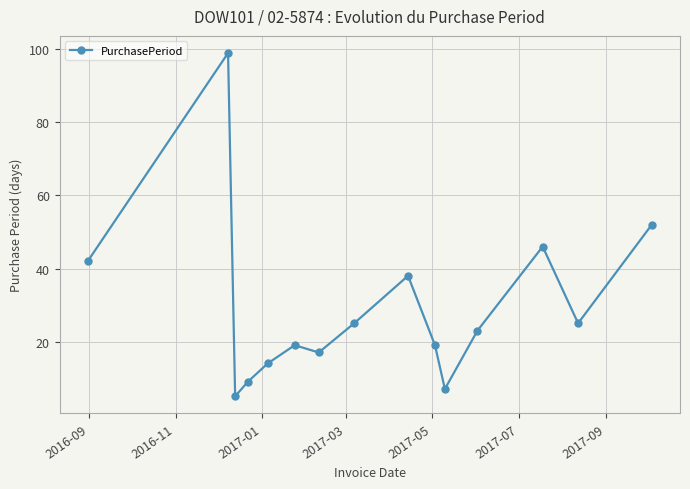

What is the value of the 1st point from the left?

42